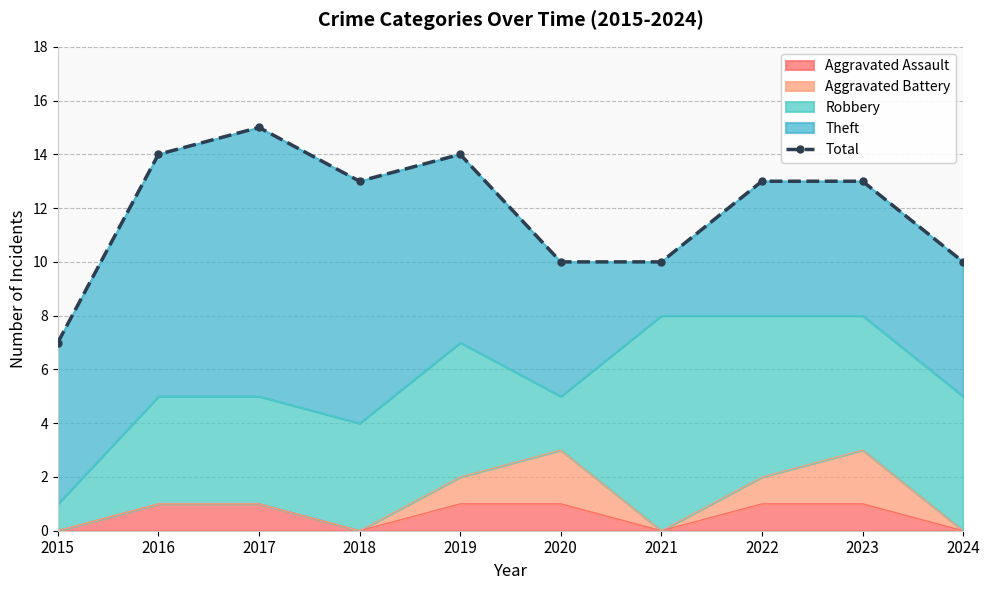

Reading left to right, transcribe all the data shown in this chart.

7	14	15	13	14	10	10	13	13	10